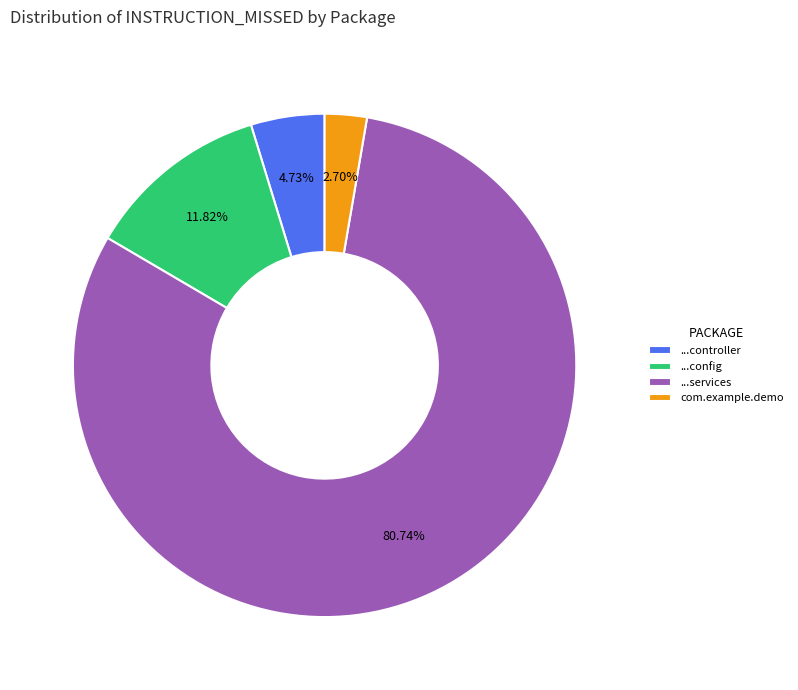

Which slice is the largest?

...services